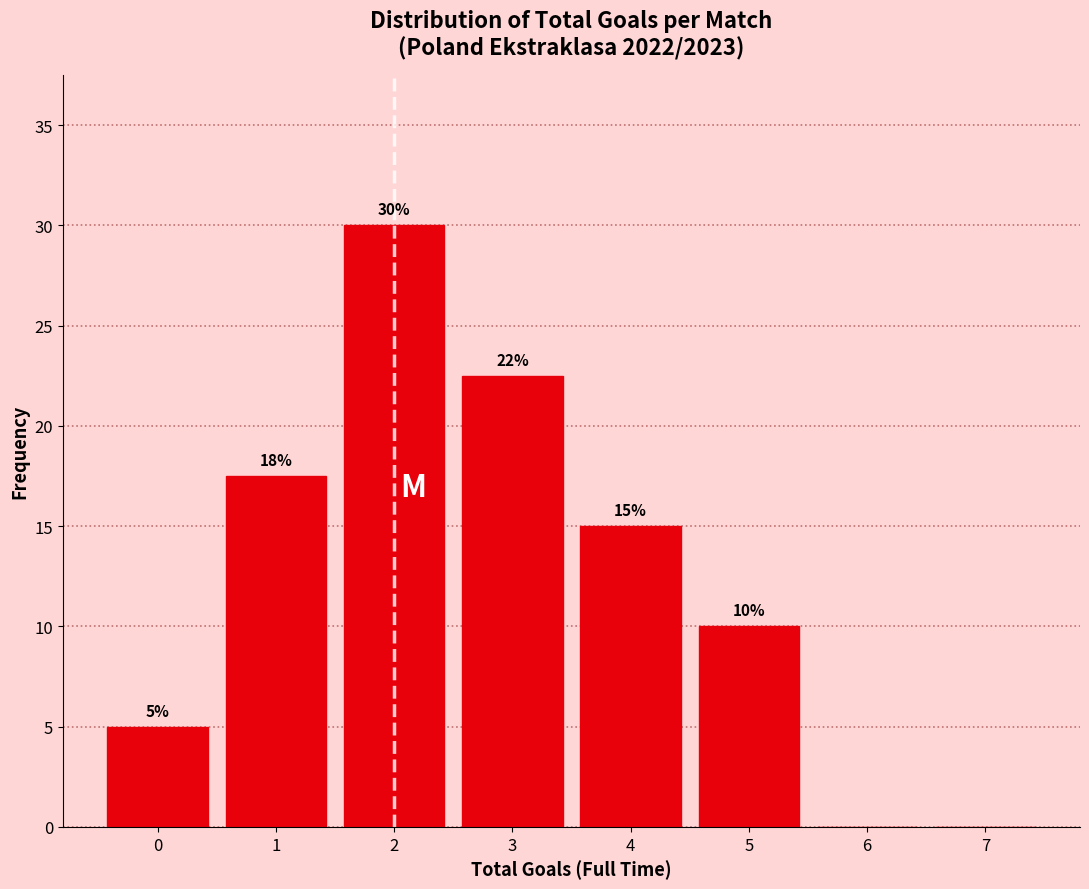

Which range on the x-axis has the tallest bar?

1.5 to 2.5